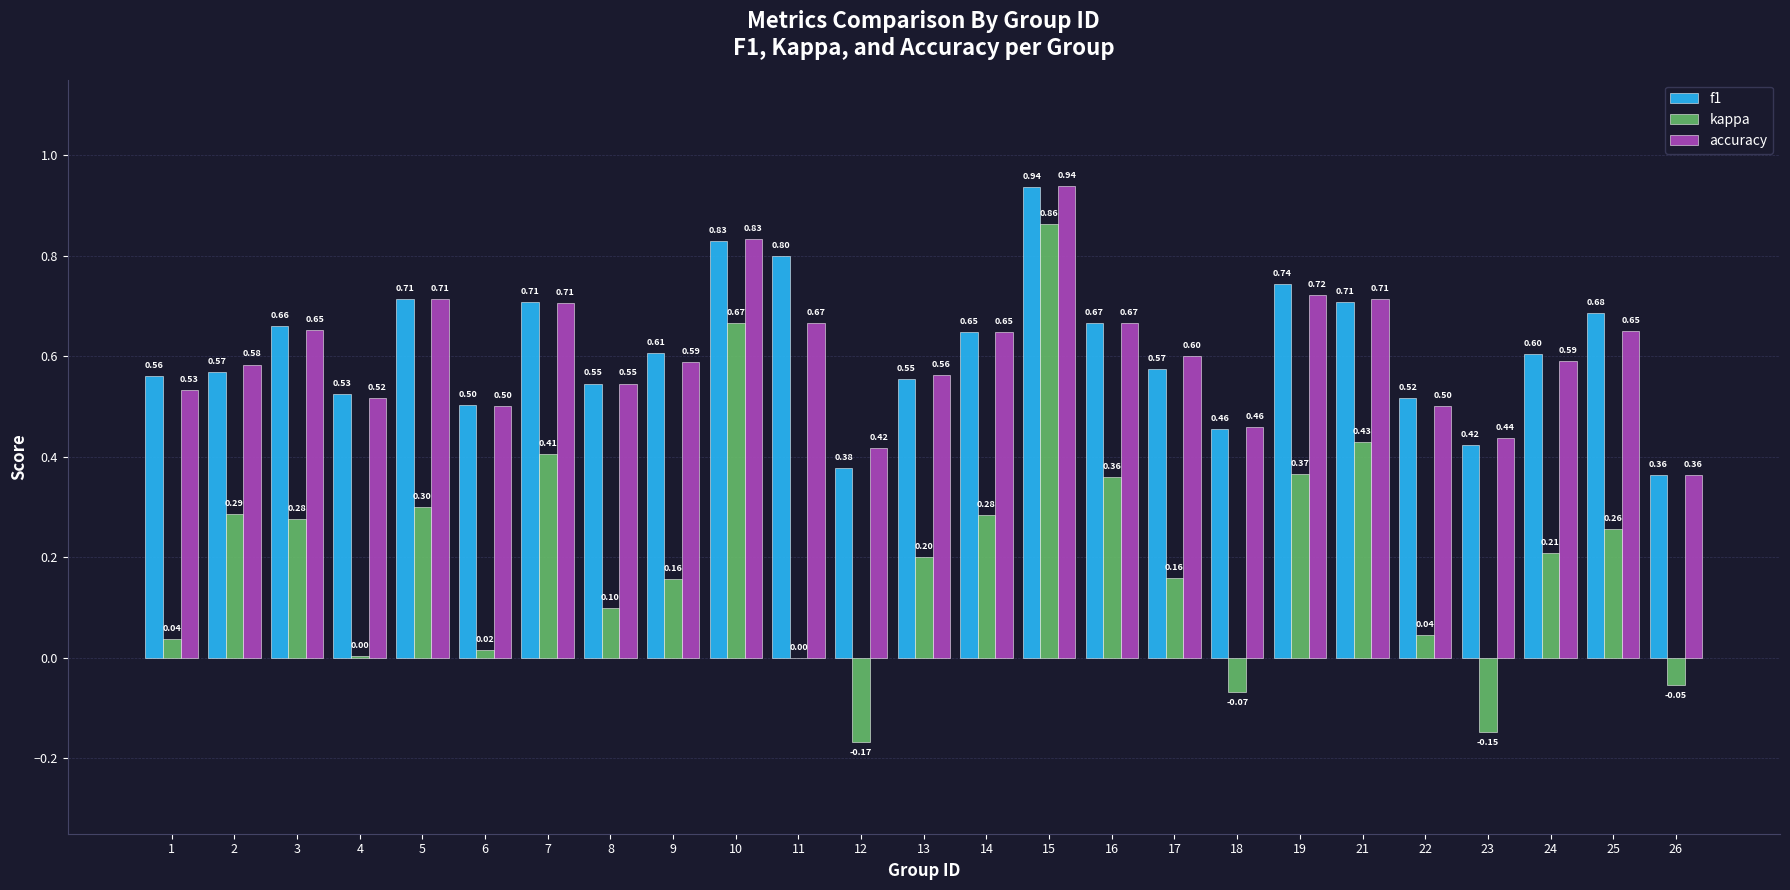

Where does the kappa series first go above 0?

1